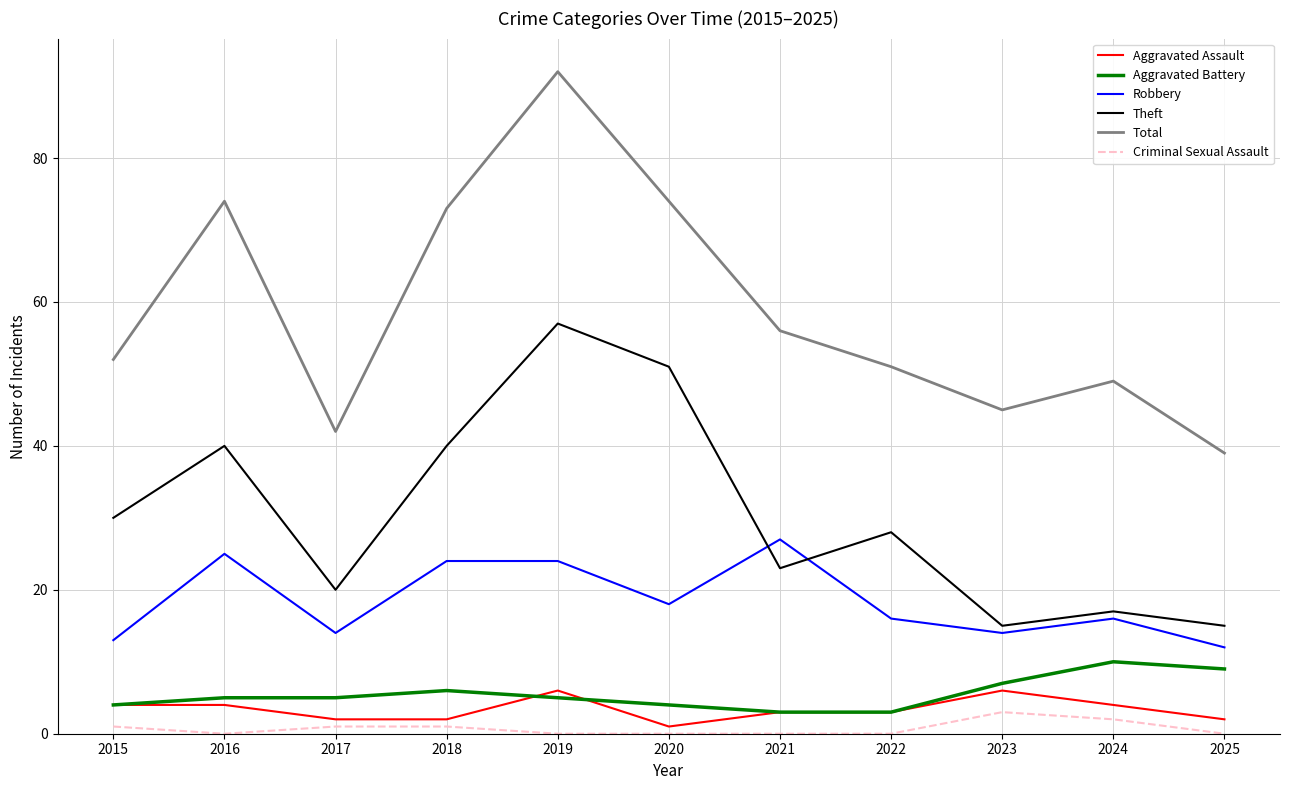

What is the average value of the Aggravated Assault series?

3